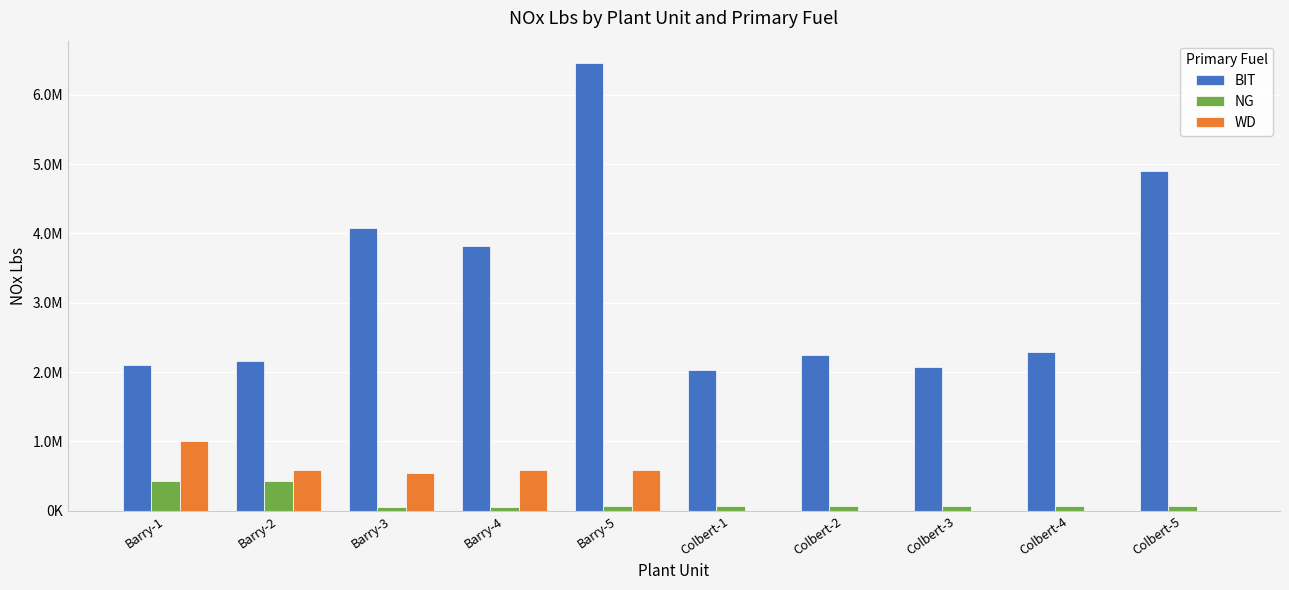

Reading left to right, list all the values displayed in this chart.

BIT: 2095530	2163203	4073043	3818341	6459122	2029530	2251049	2067528	2283923	4895008
NG: 434642	434642	48410	46796	69158	69158	69158	69158	69158	69158
WD: 998943	581706	550763	581706	581706	0	0	0	0	0